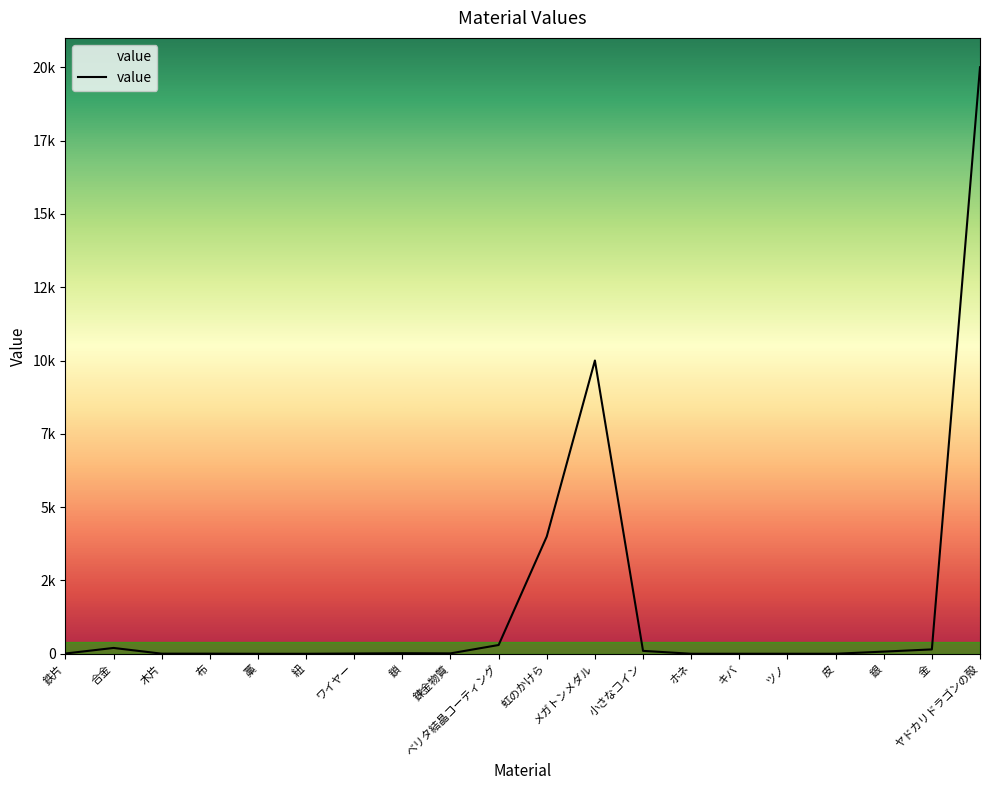

Does the chart display data point markers on the line(s)?

No